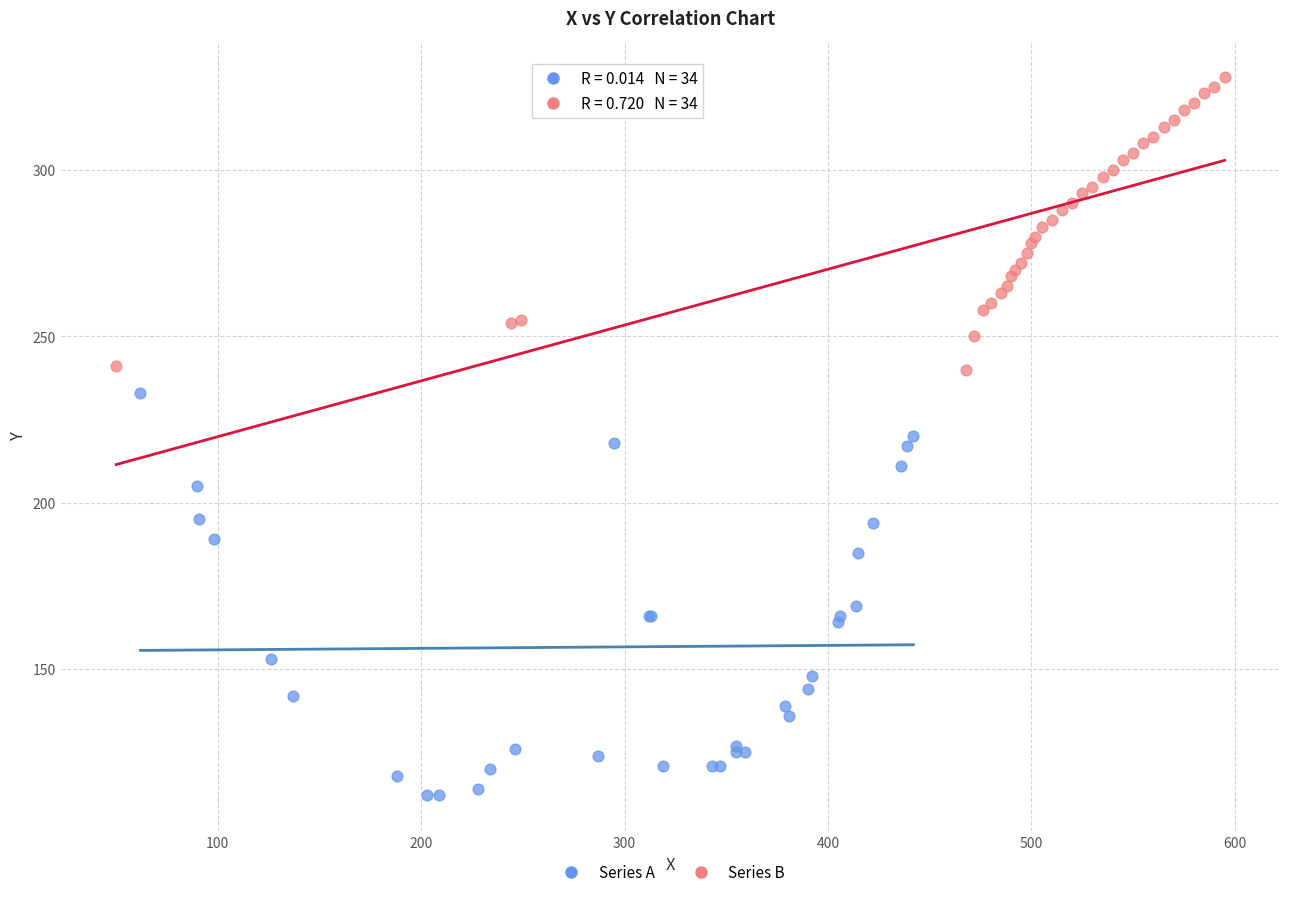

Which series reaches the minimum Y coordinate?

Series A